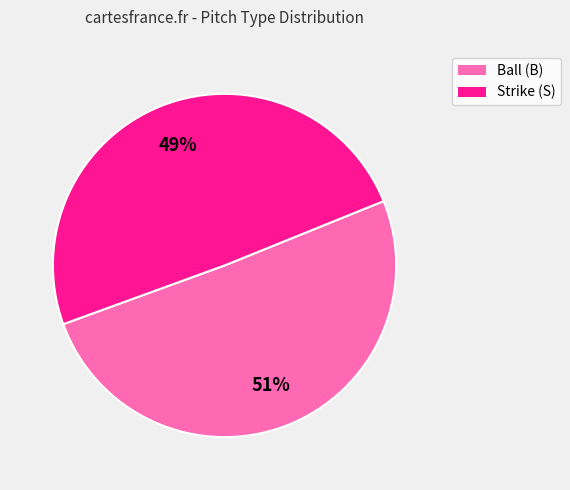

How many segments does this pie chart have?

2